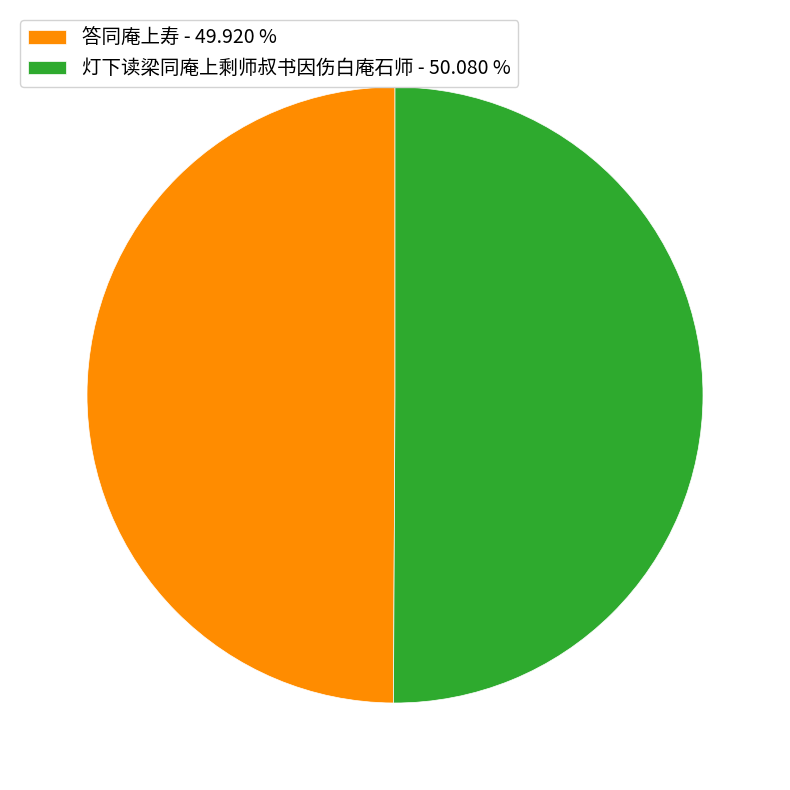

The 答同庵上寿 slice represents 61% of the pie. True or false?

False